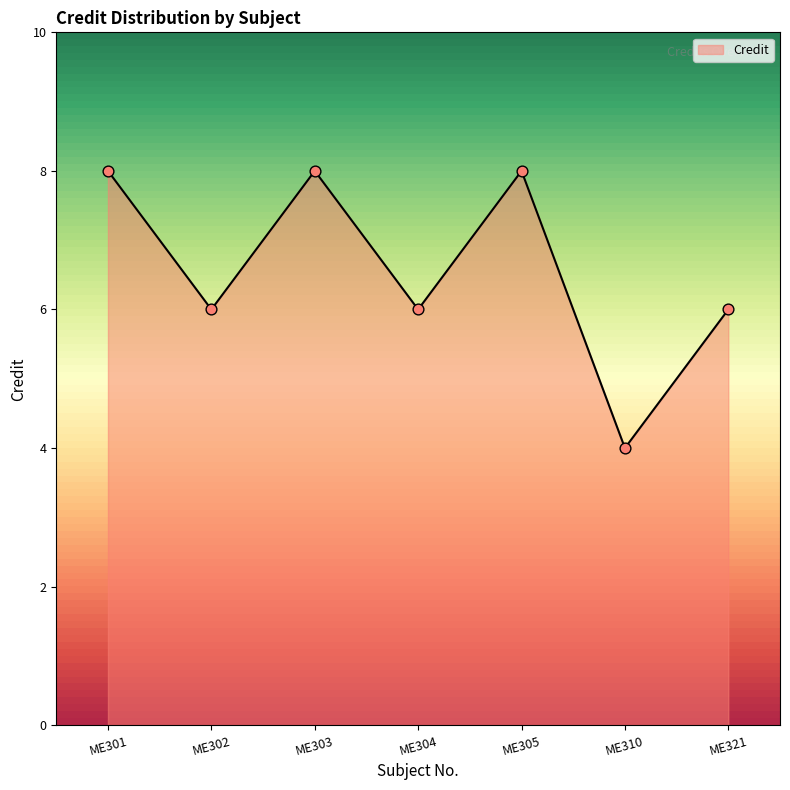

What is the ratio of the value at ME301 to the value at ME305?

1.0